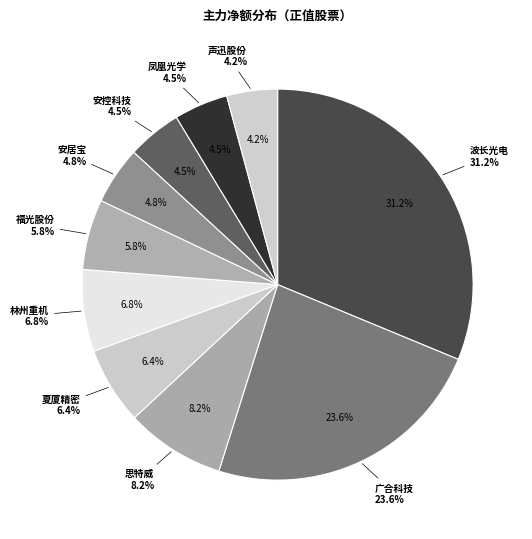

To the nearest percent, what is the average slice percentage?

10%